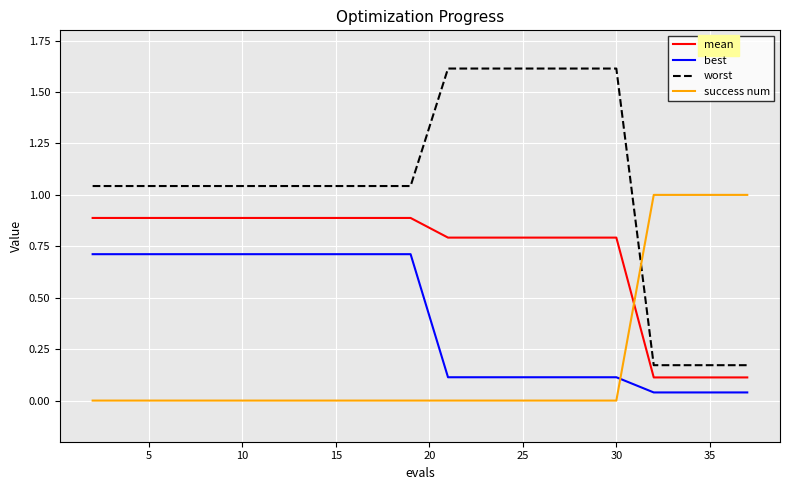

Which series has the largest total across all categories?

worst